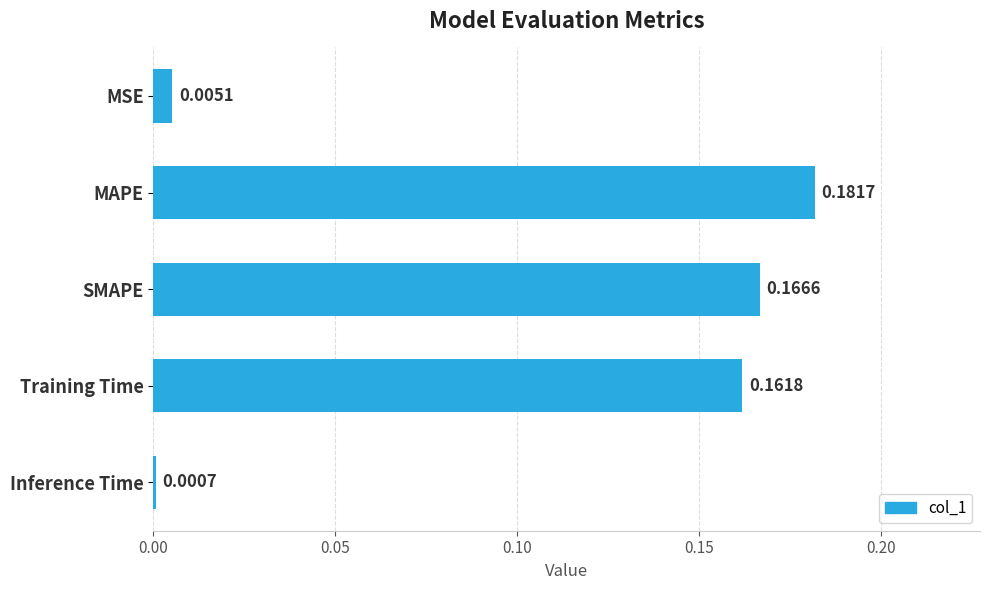

At which label is the value closest to 0?

Inference Time